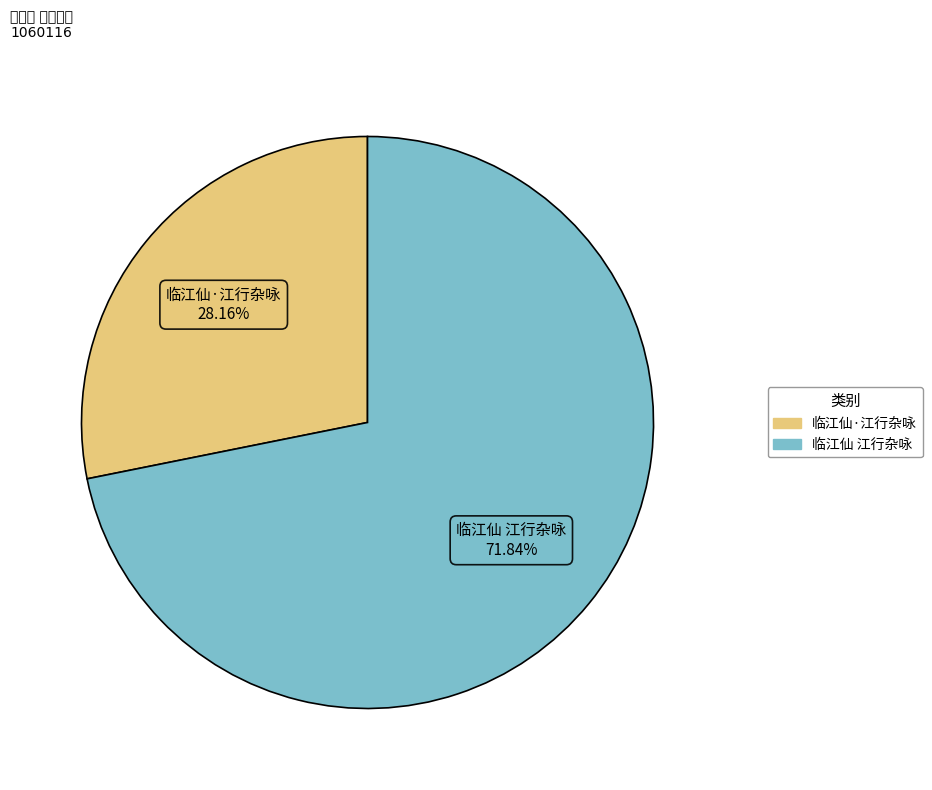

What percentage is the 临江仙 江行杂咏 slice, to the nearest percent?

72%